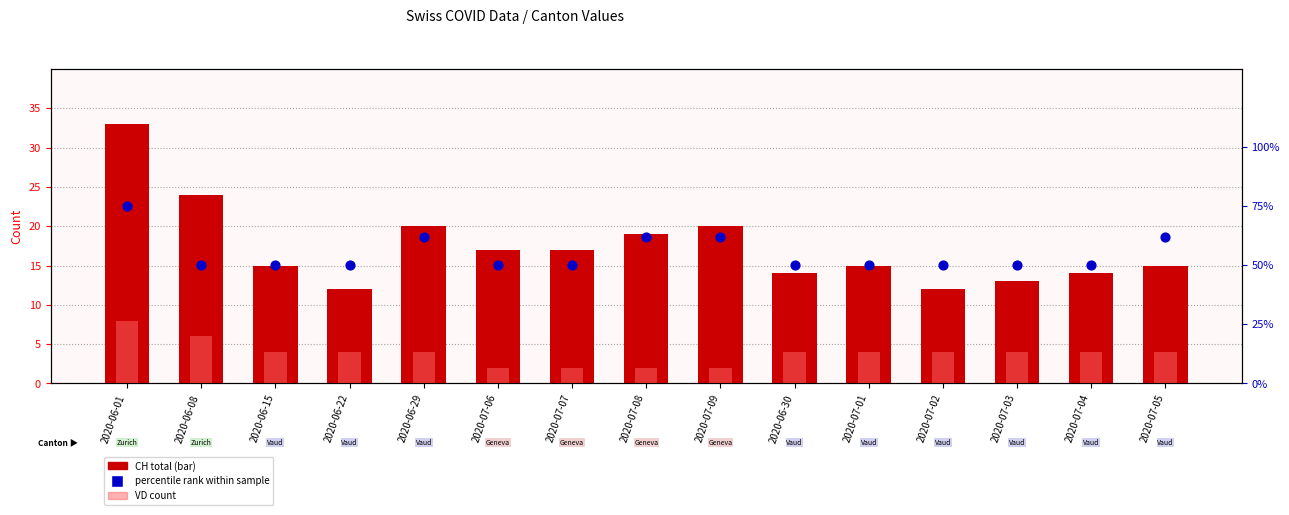

Which series has the largest total across all categories?

percentile rank